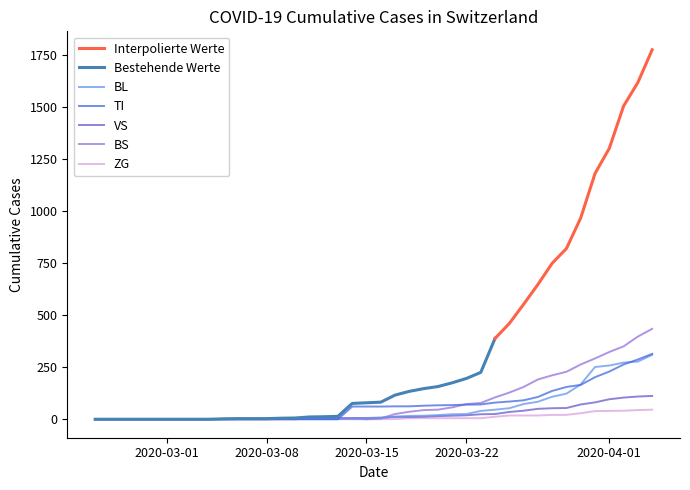

What is the difference between the maximum and minimum values in the TI series?

314